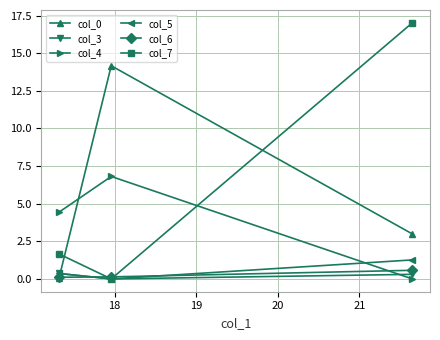

What is the value of the col_0 point at the 3rd from the left?

3.0